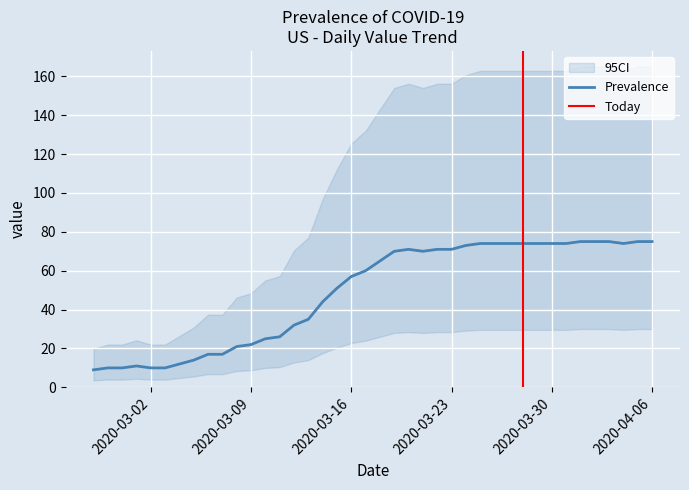

What is the ratio of the value at 2020-02-28 to the value at 2020-03-25?

0.1